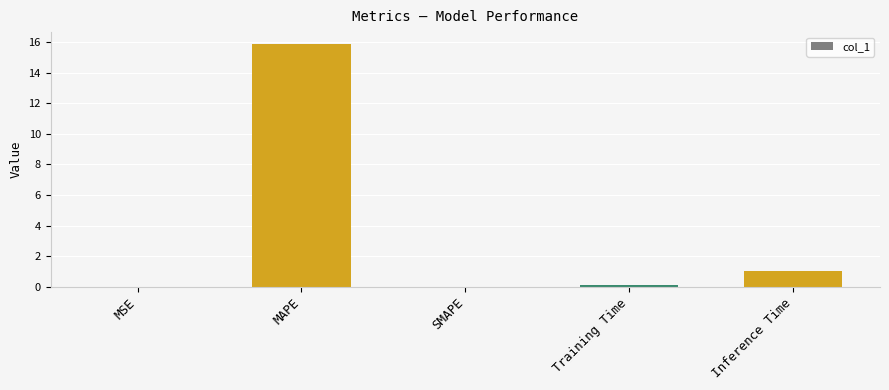

The chart shows a value of 0.2 at Inference Time. True or false?

False